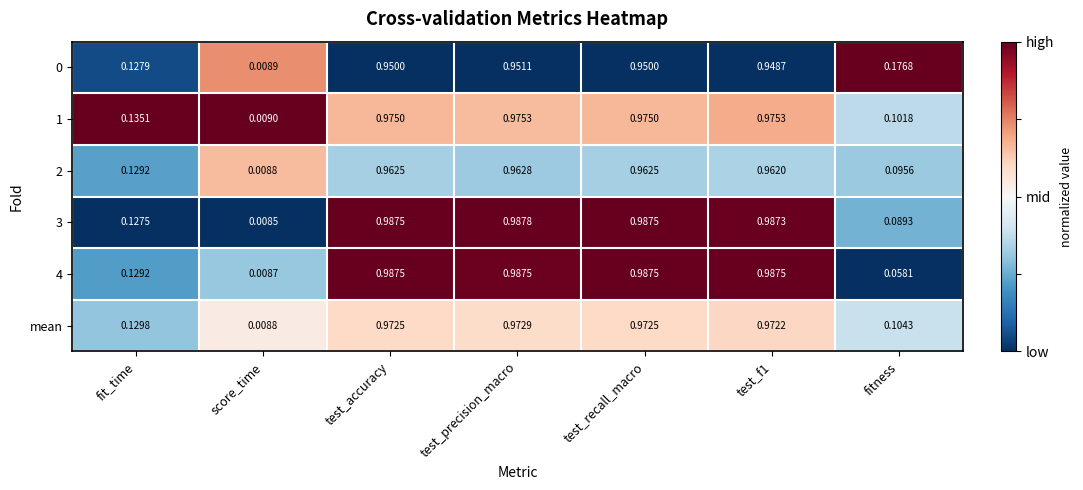

At which label is 4 closest to 0?

score_time